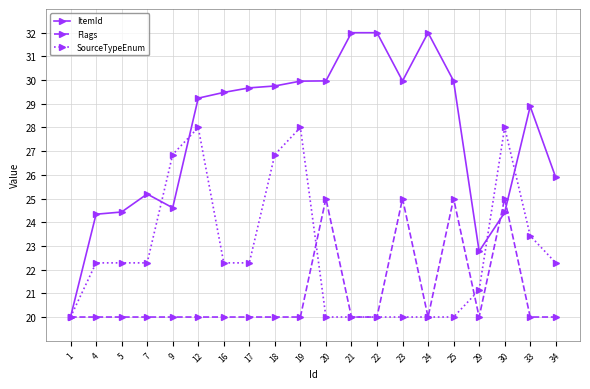

Reading left to right, list all the values displayed in this chart.

ItemId: 1=20.0	4=24.3	5=24.4	7=25.2	9=24.6	12=29.2	16=29.5	17=29.7	18=29.8	19=30.0	20=30.0	21=32.0	22=32.0	23=30.0	24=32.0	25=30.0	29=22.8	30=24.4	33=28.9	34=25.9
Flags: 1=20.0	4=20.0	5=20.0	7=20.0	9=20.0	12=20.0	16=20.0	17=20.0	18=20.0	19=20.0	20=25.0	21=20.0	22=20.0	23=25.0	24=20.0	25=25.0	29=20.0	30=25.0	33=20.0	34=20.0
SourceTypeEnum: 1=20.0	4=22.3	5=22.3	7=22.3	9=26.9	12=28.0	16=22.3	17=22.3	18=26.9	19=28.0	20=20.0	21=20.0	22=20.0	23=20.0	24=20.0	25=20.0	29=21.1	30=28.0	33=23.4	34=22.3